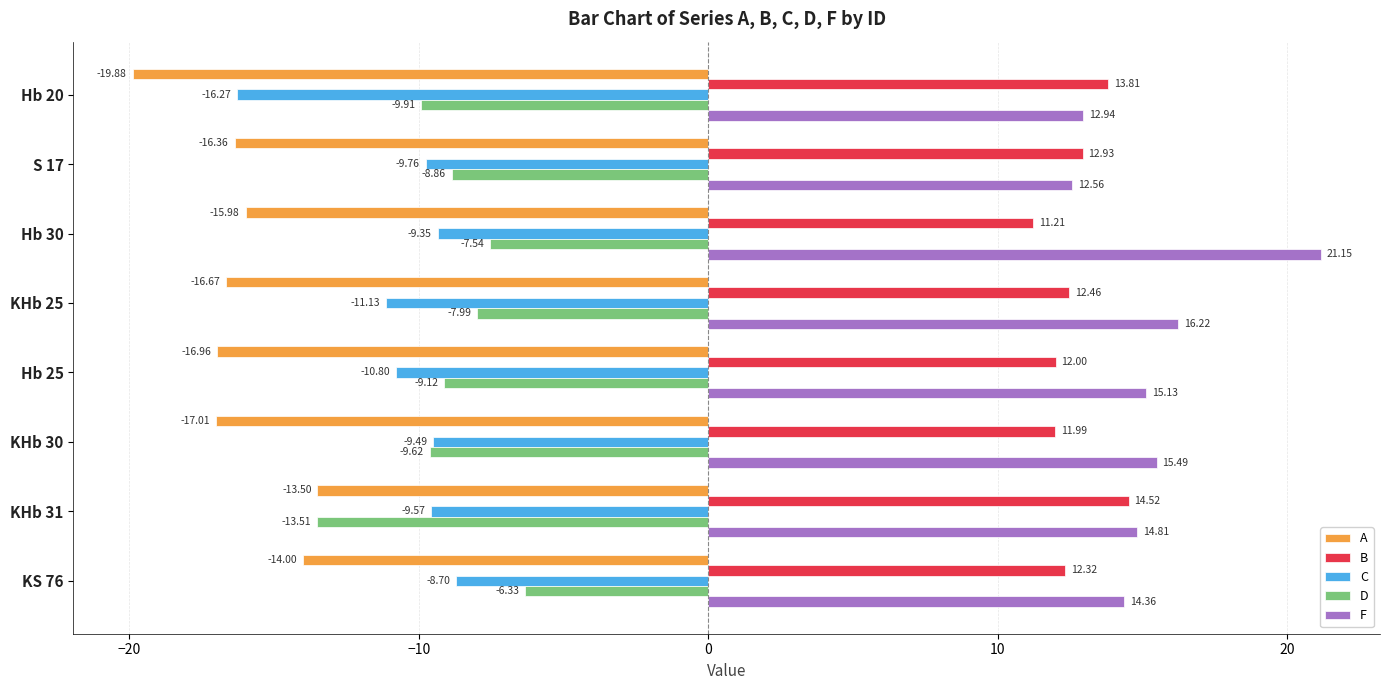

What is the spread (max minus min) of values at Hb 30?

37.1